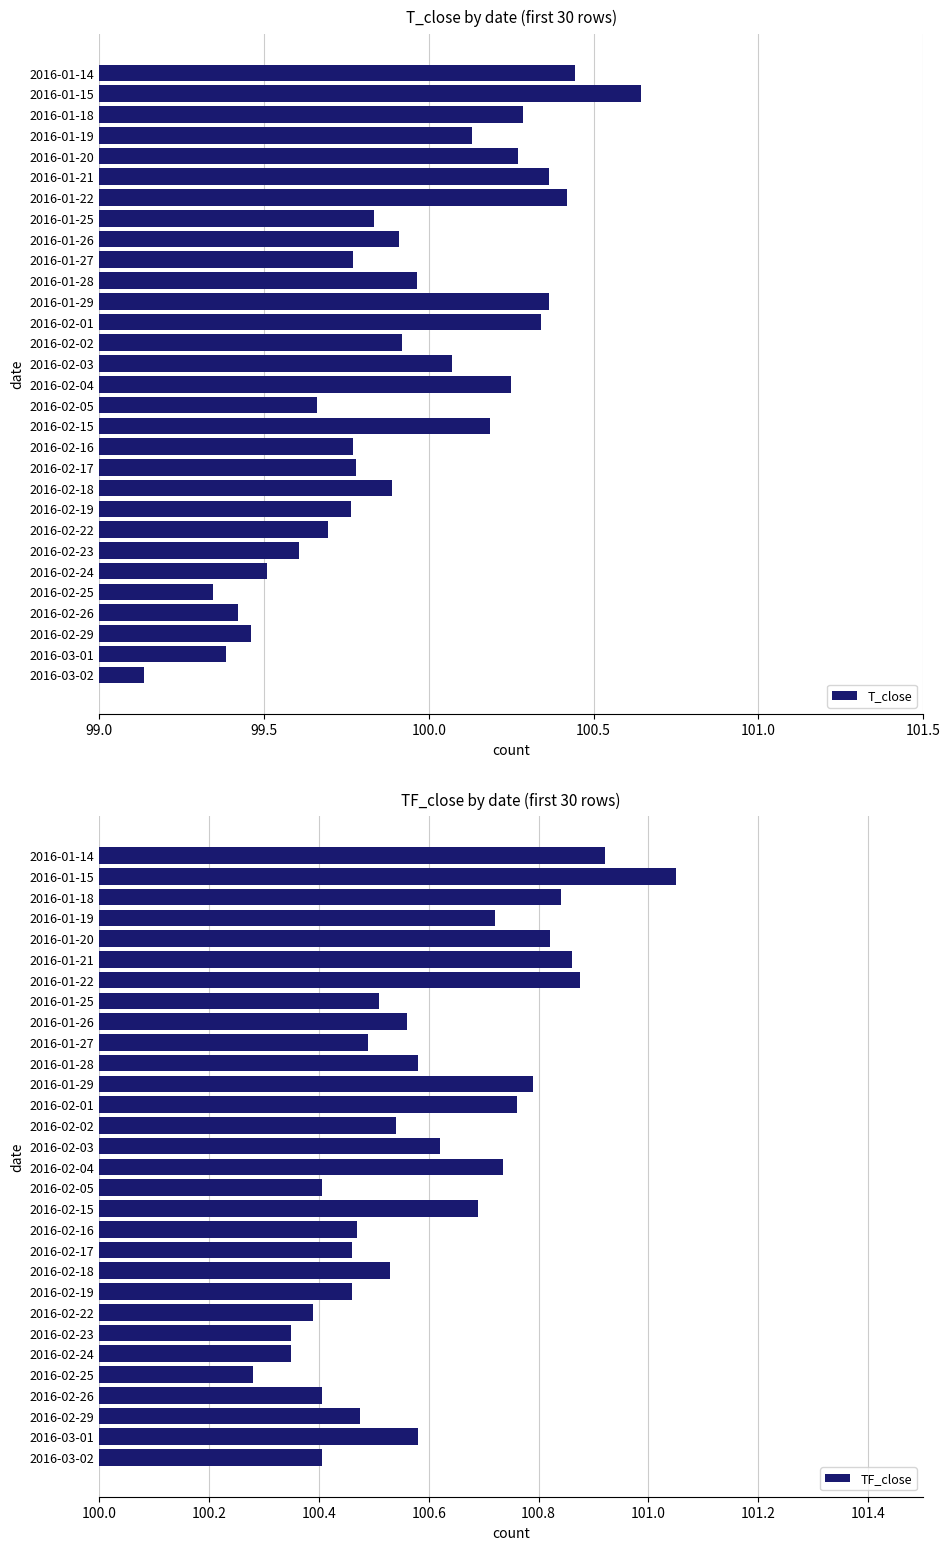

Does the chart contain any negative values?

No